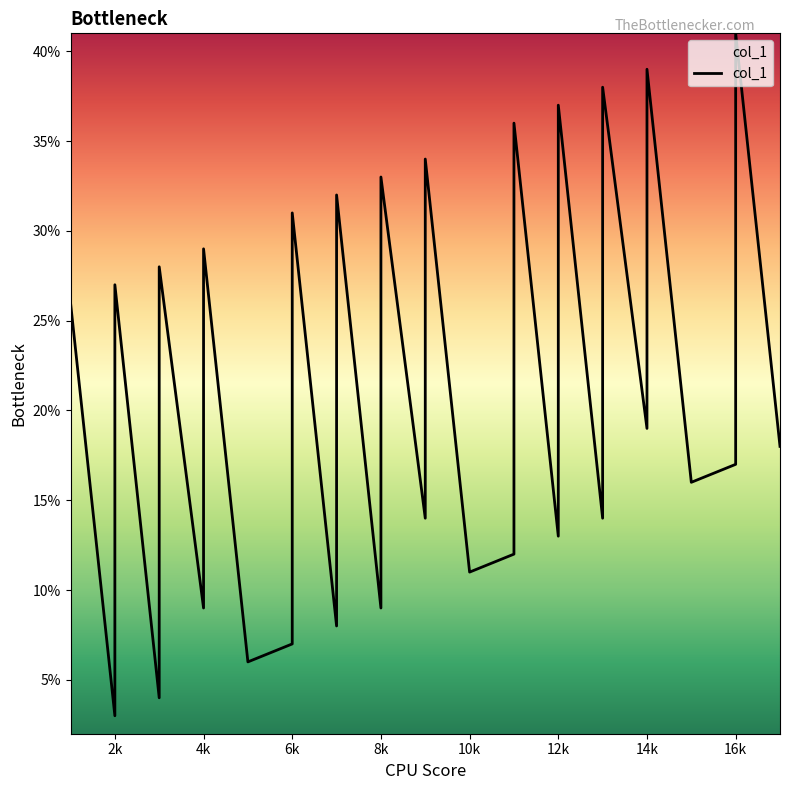

Is it true that the value at 5 is 6?

True